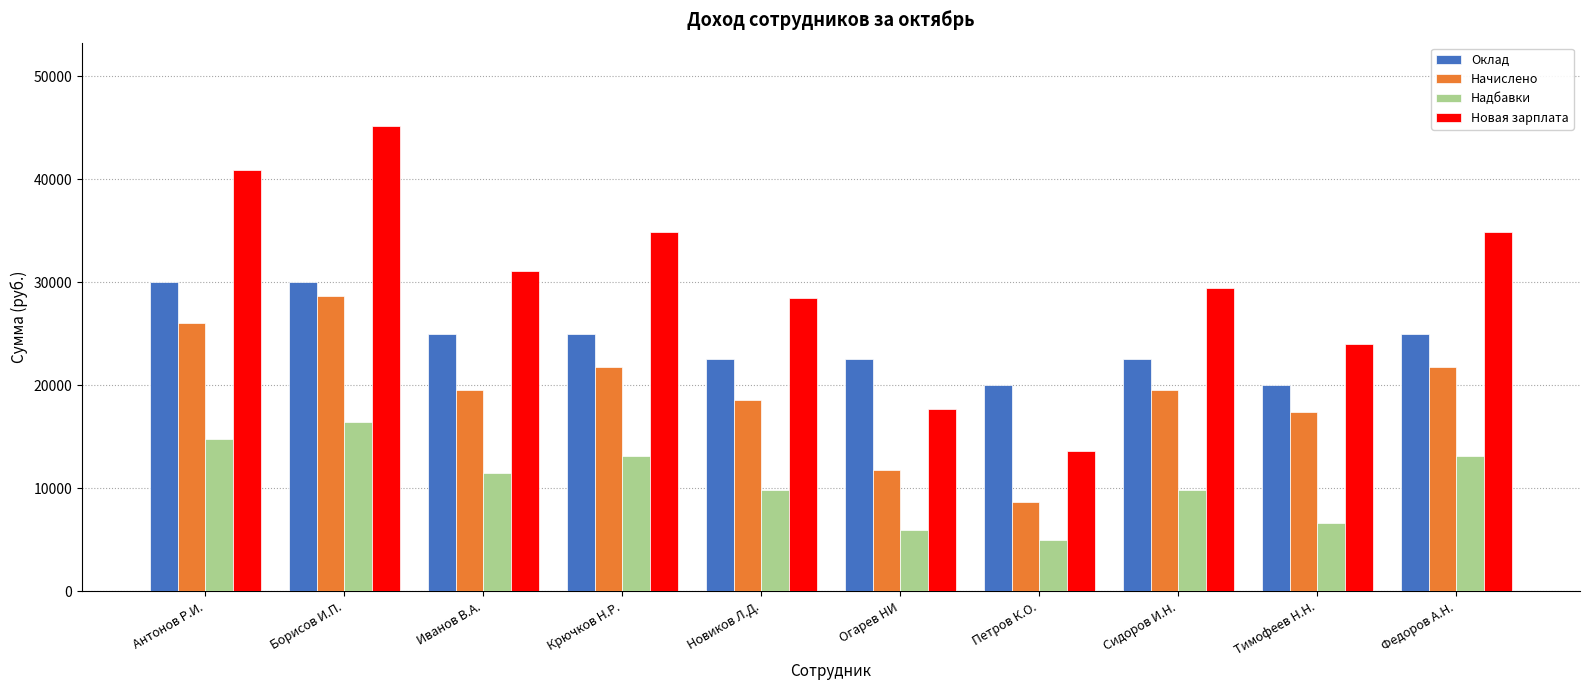

What position from the right is Крючков Н.Р.?

7